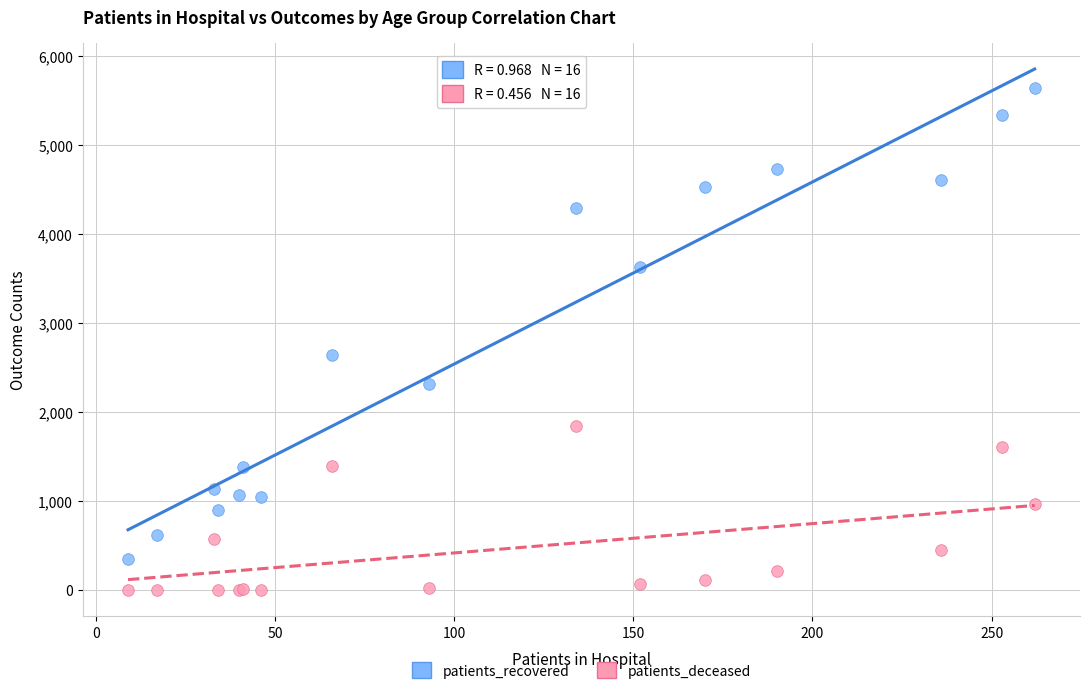

Which series reaches the minimum Y coordinate?

patients_deceased